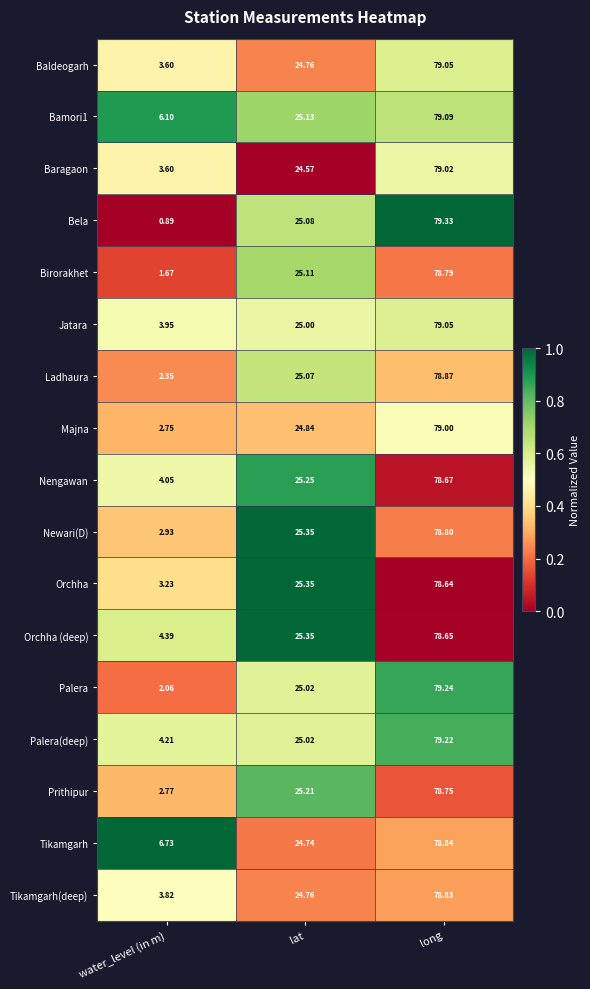

Rank the categories by Tikamgarh(deep) value from lowest to highest.

water_level (in m), lat, long